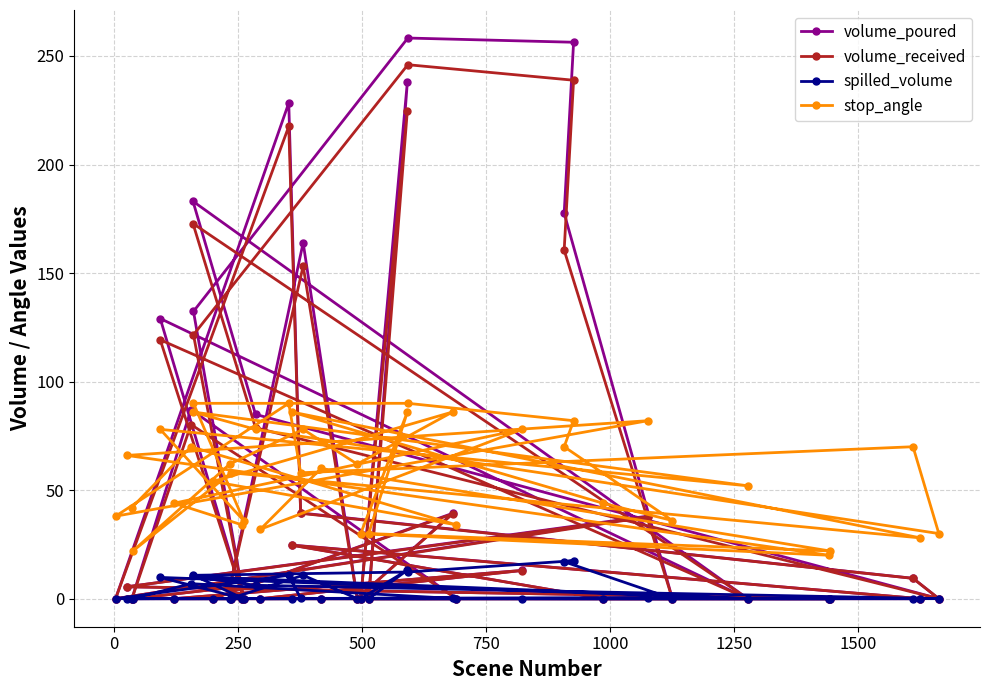

How many values in the volume_poured series exceed 0?

39